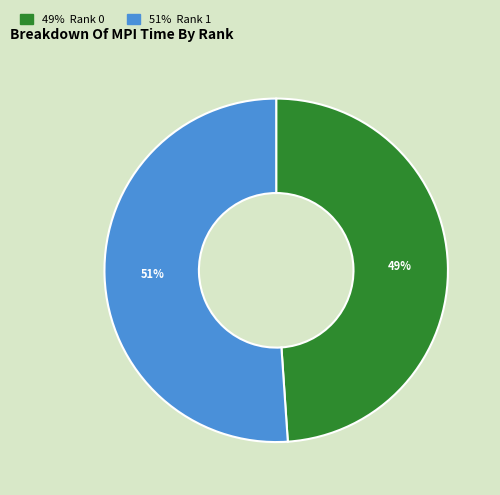

To the nearest percent, what is the average slice percentage?

50%